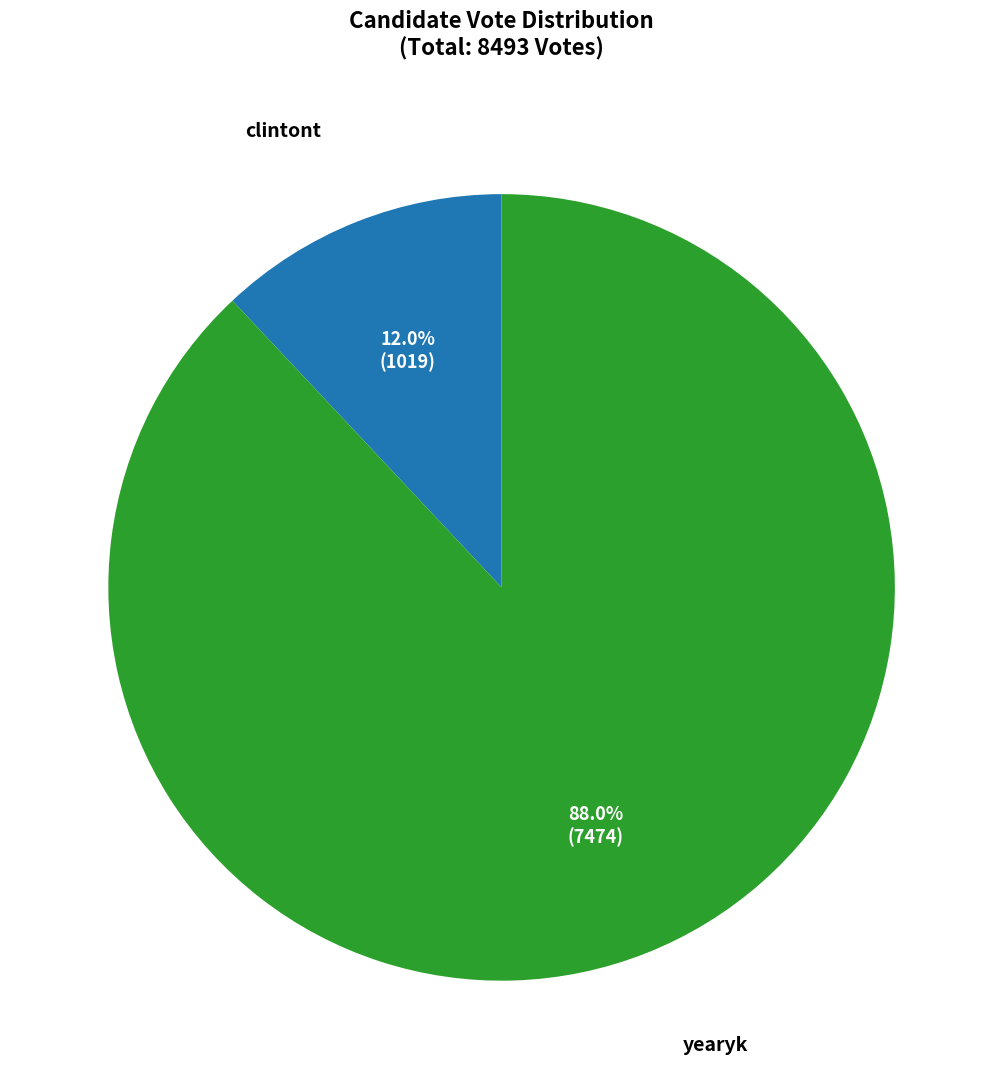

Count the number of slices in the pie.

2